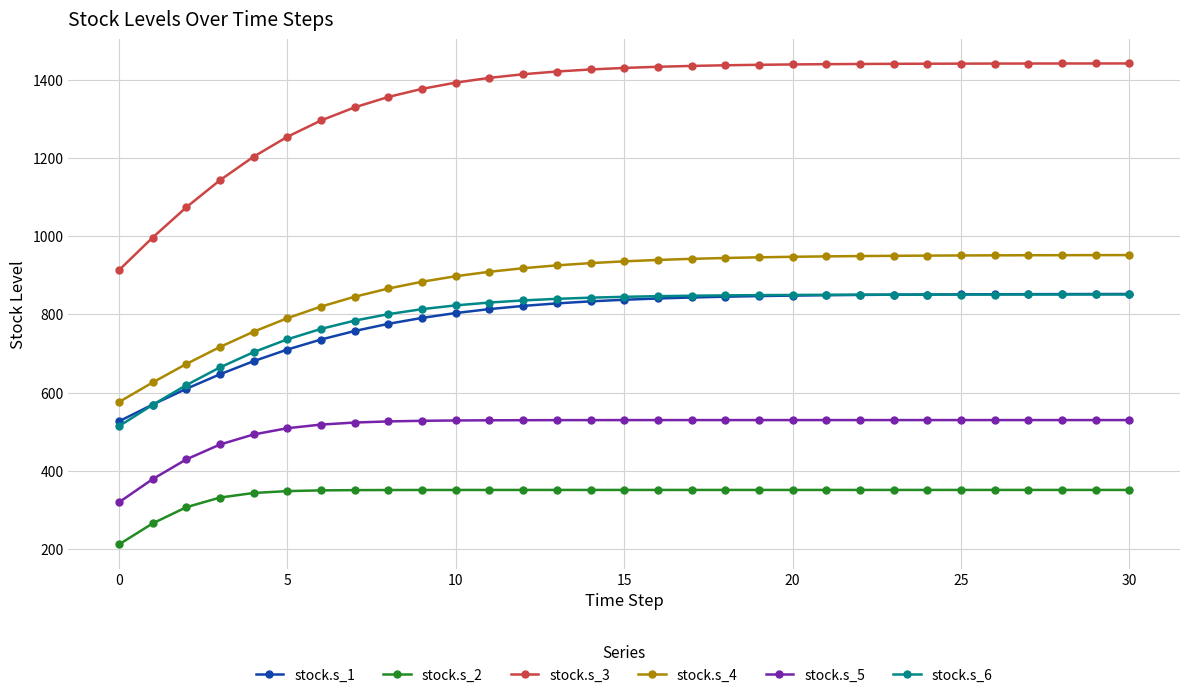

True or false: stock.s_4 and stock.s_3 intersect in this chart.

False